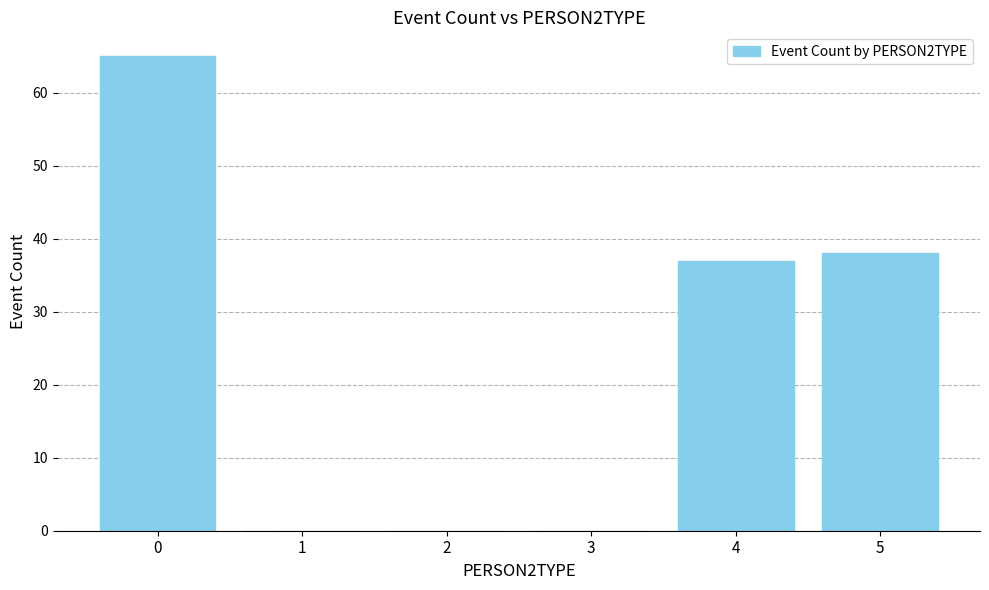

At which label is the value closest to 32?

4